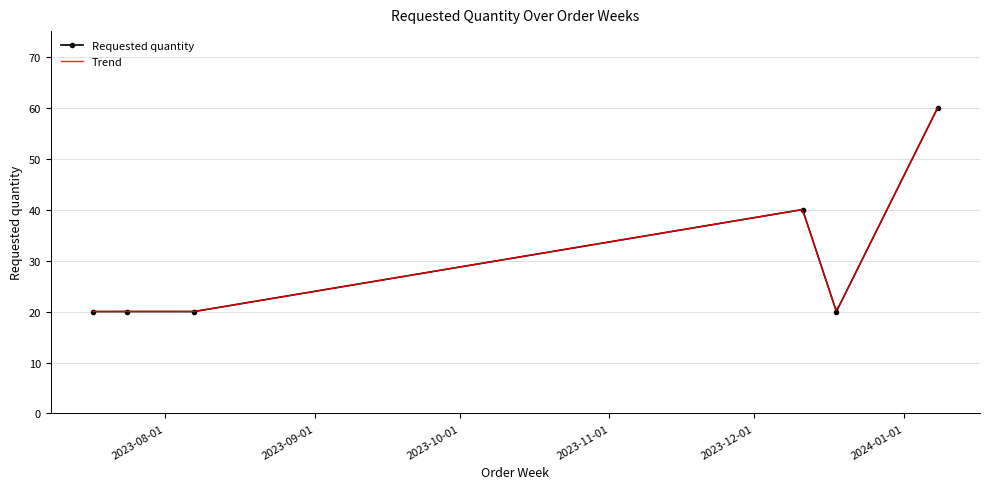

Reading left to right, transcribe all the data shown in this chart.

20	20	20	40	20	60